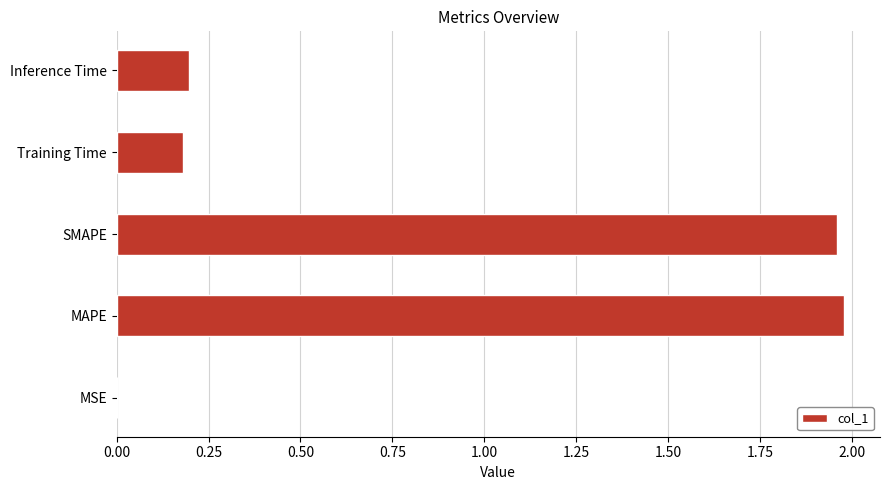

The value at MSE is 0.0. True or false?

True